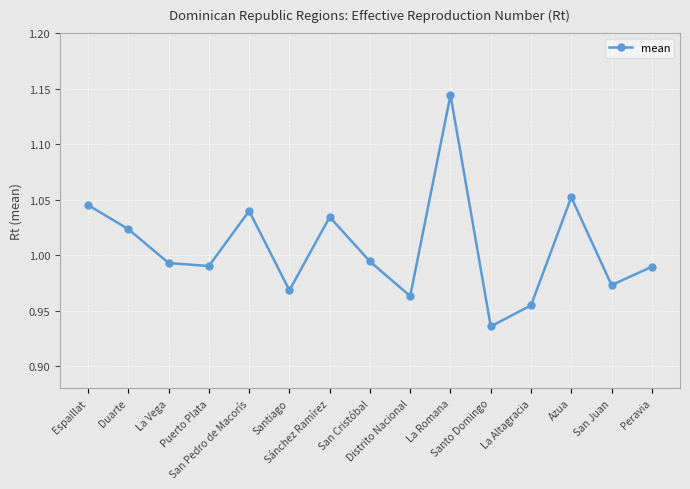

How many interior local valleys (lower than both neighbors) does the data have?

5